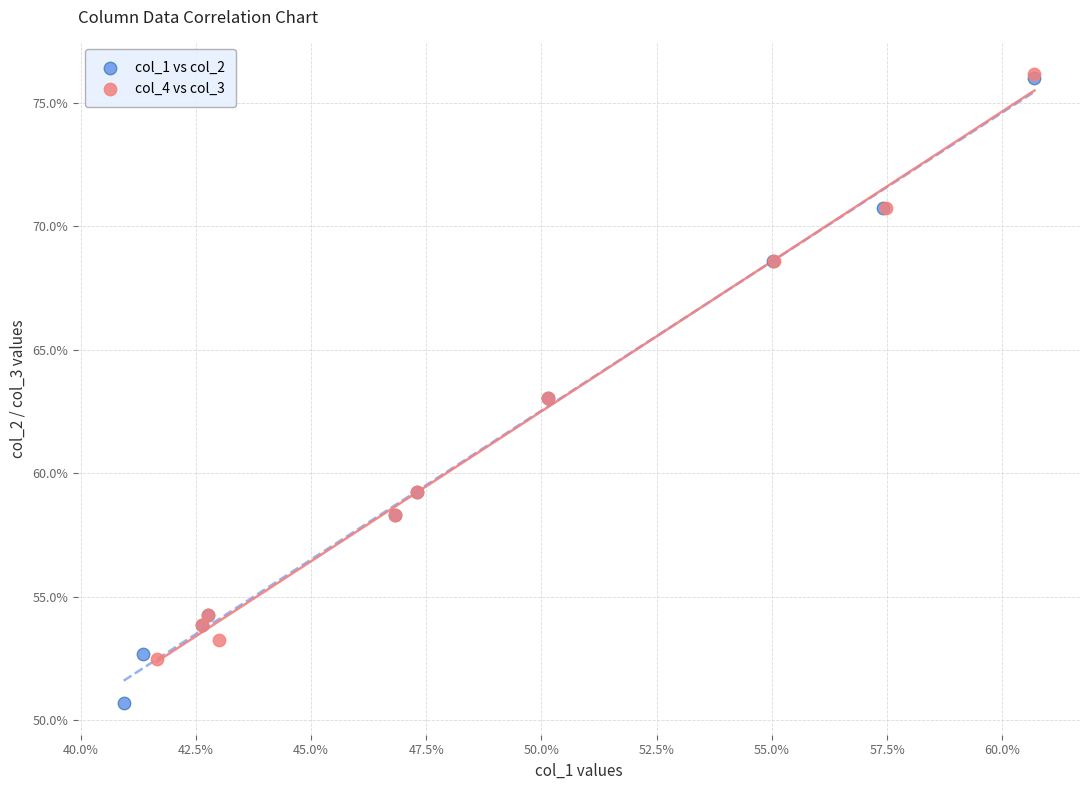

Which series has the largest Y range (max minus min)?

col_1 vs col_2